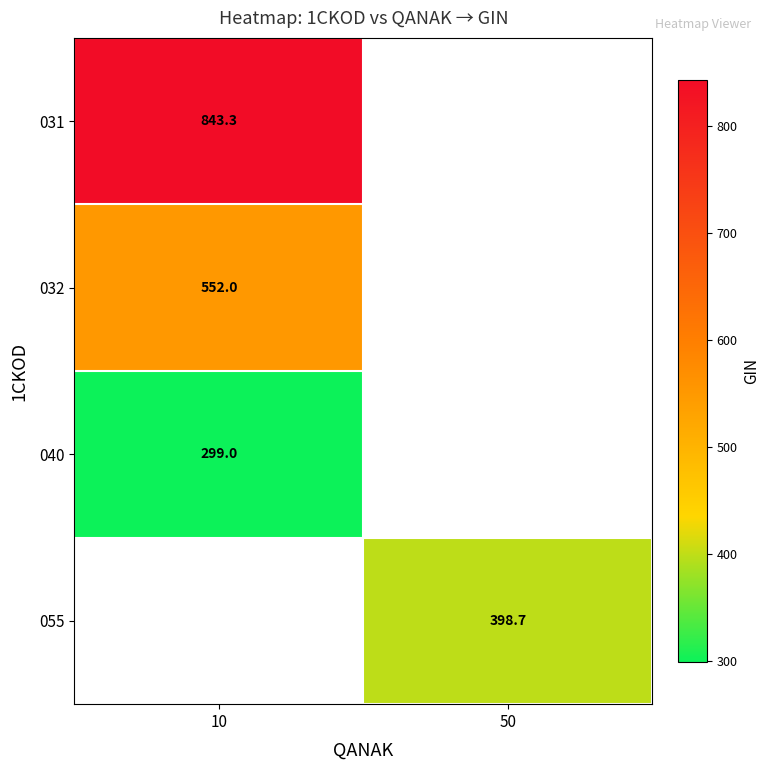

How many data points does each series have?

2